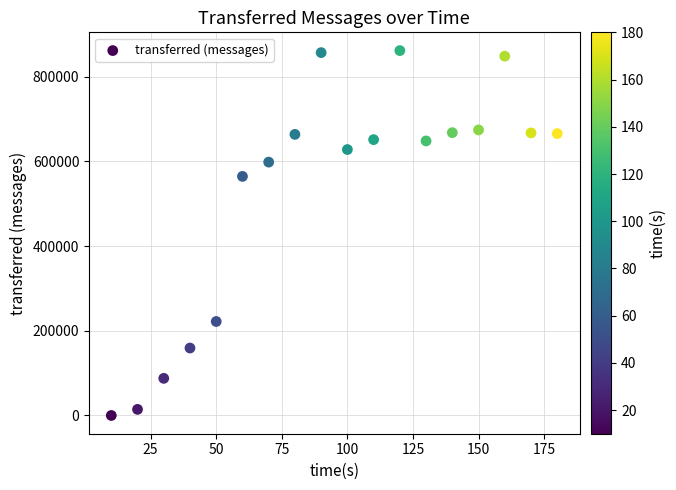

What Y value in the scatter plot is closest to 430880?

564640